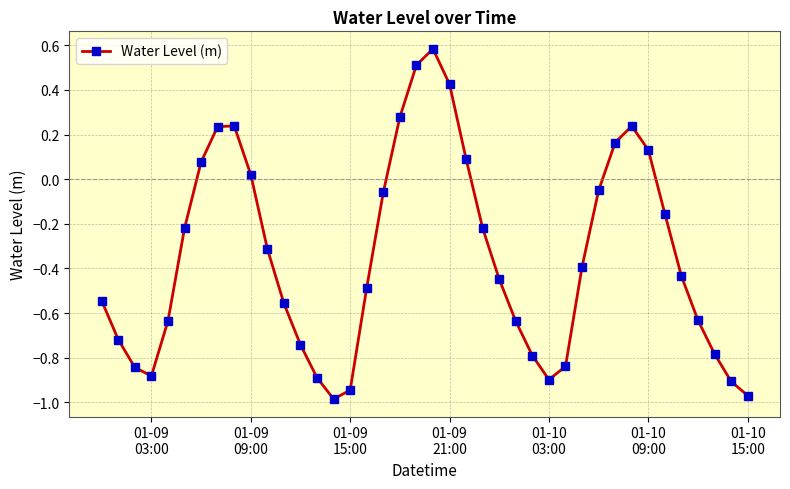

True or false: the data has more than 1 interior local peaks.

True